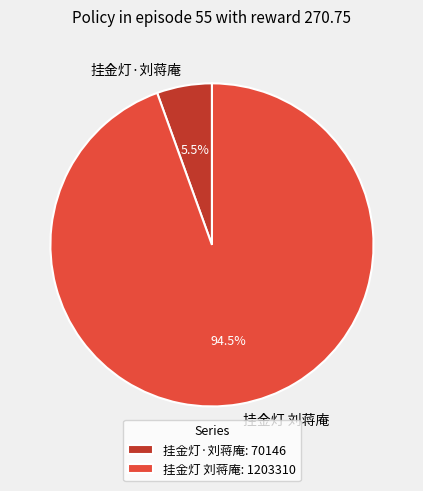

True or false: 挂金灯 刘蒋庵 accounts for 80% of the total.

False